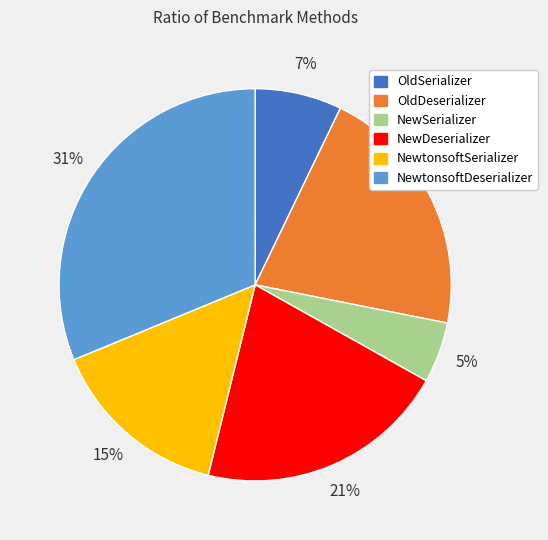

To the nearest percent, what percentage of the pie is OldSerializer?

7%